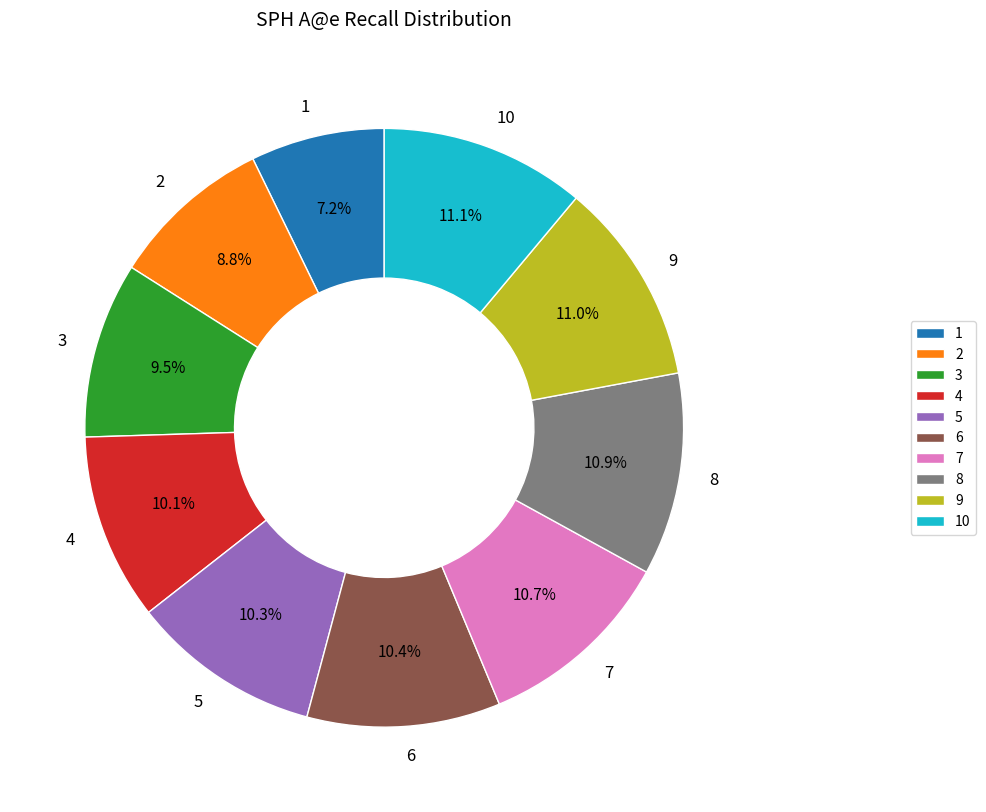

How many segments does this pie chart have?

10